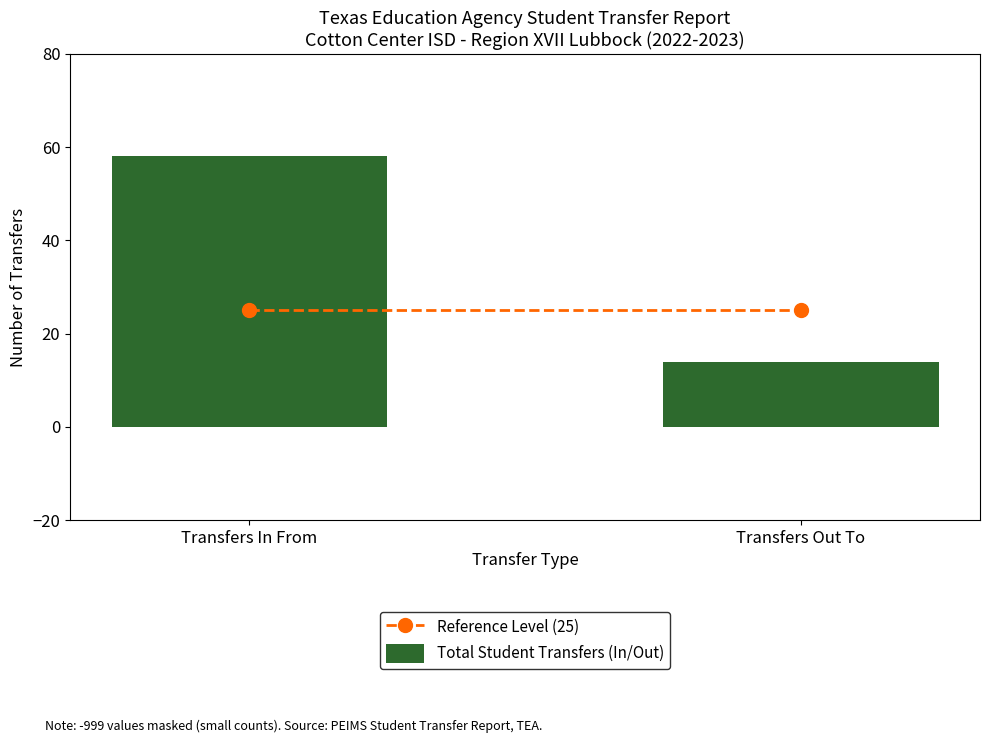

Reading left to right, extract all data points from this chart.

58	14